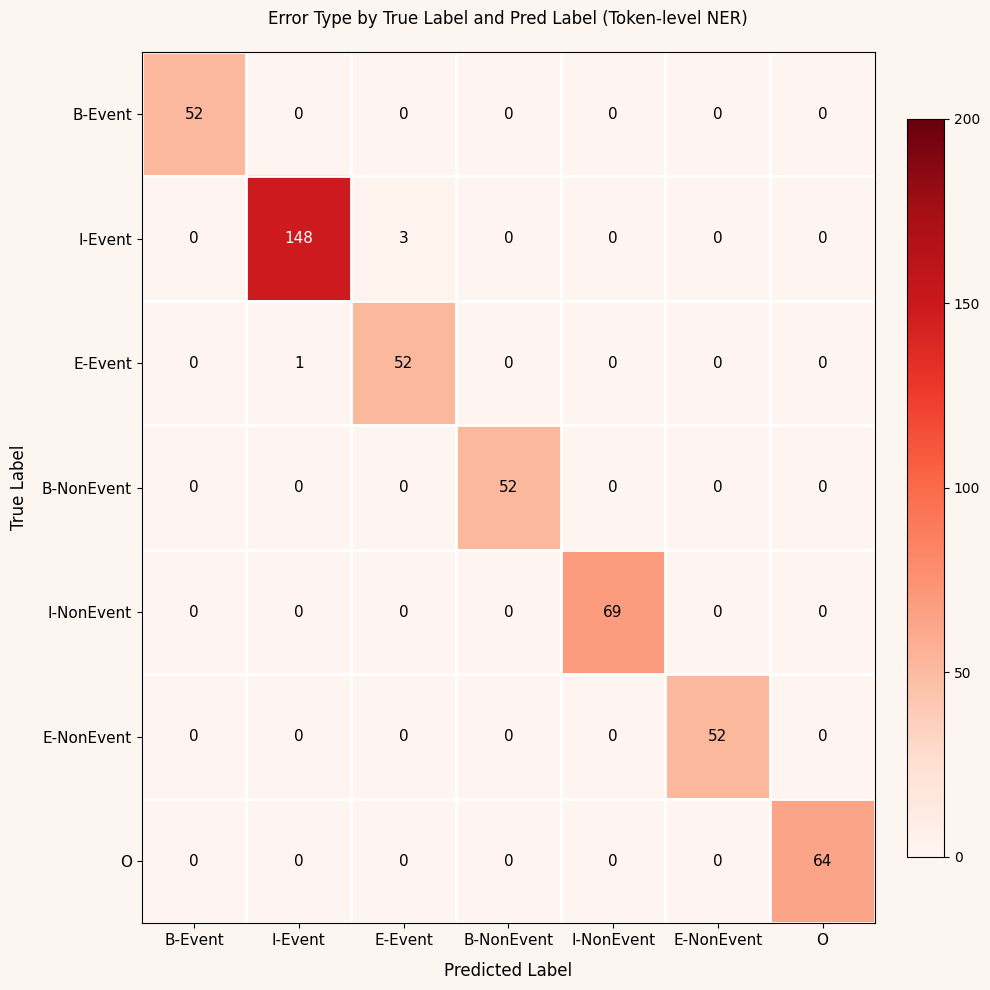

Read the B-Event value at B-Event.

52